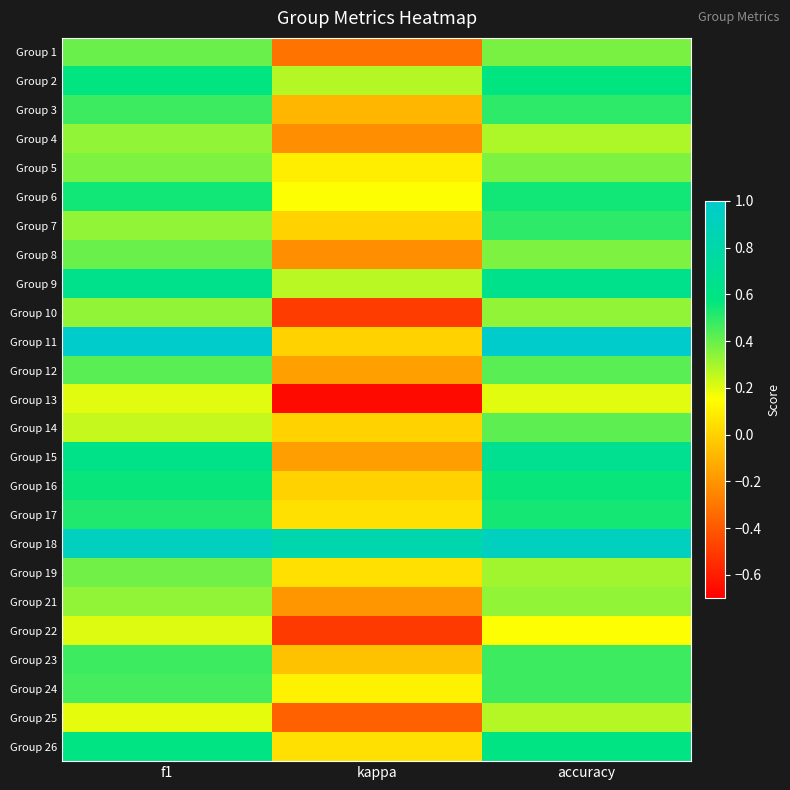

Count the number of data series in this chart.

25